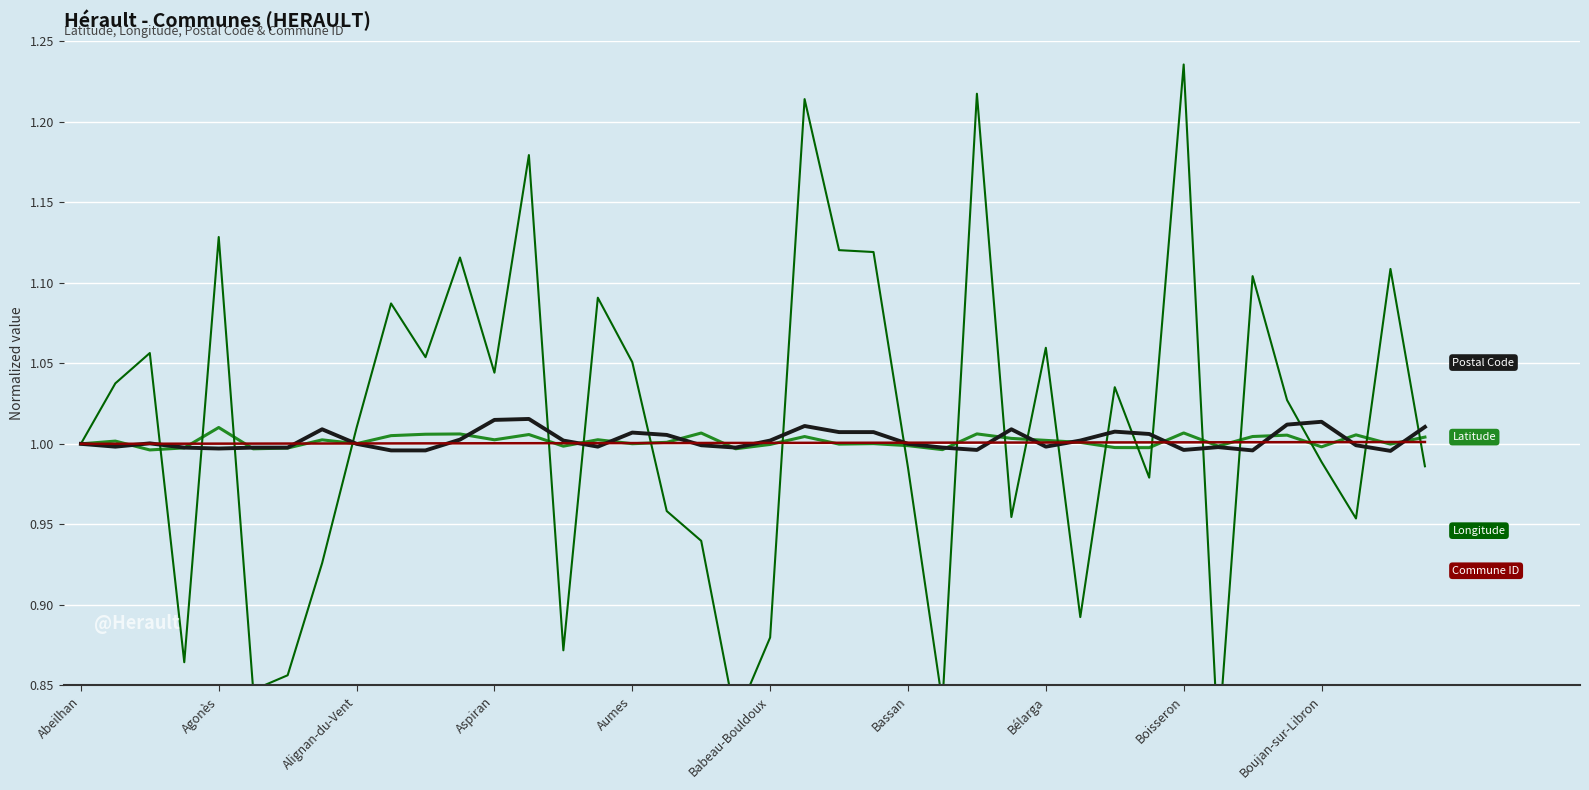

At which label does Postal Code reach its peak?

13